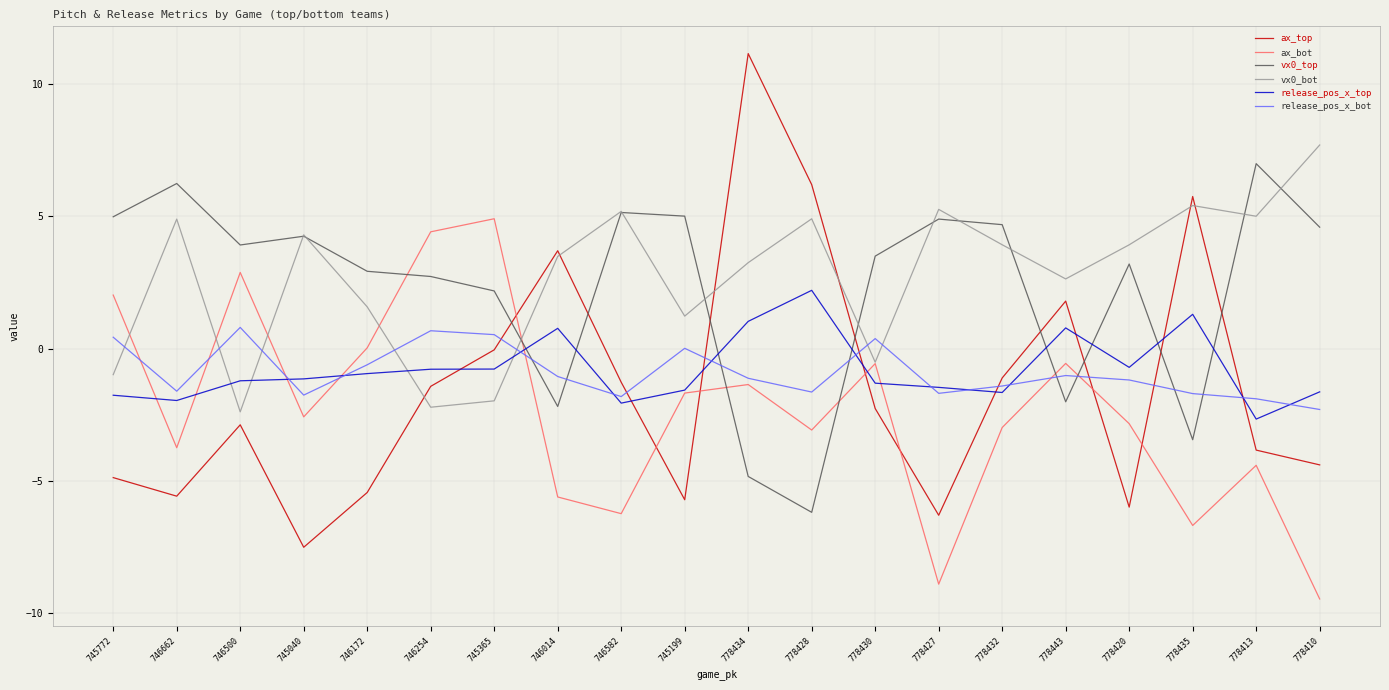

Where is the first local minimum for release_pos_x_bot?

746662